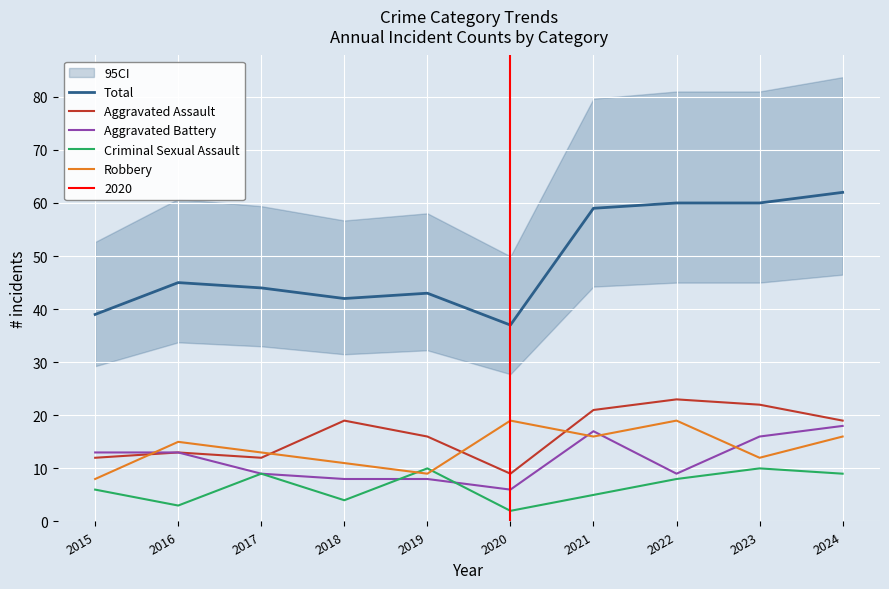

What is the maximum value shown in the chart?

62